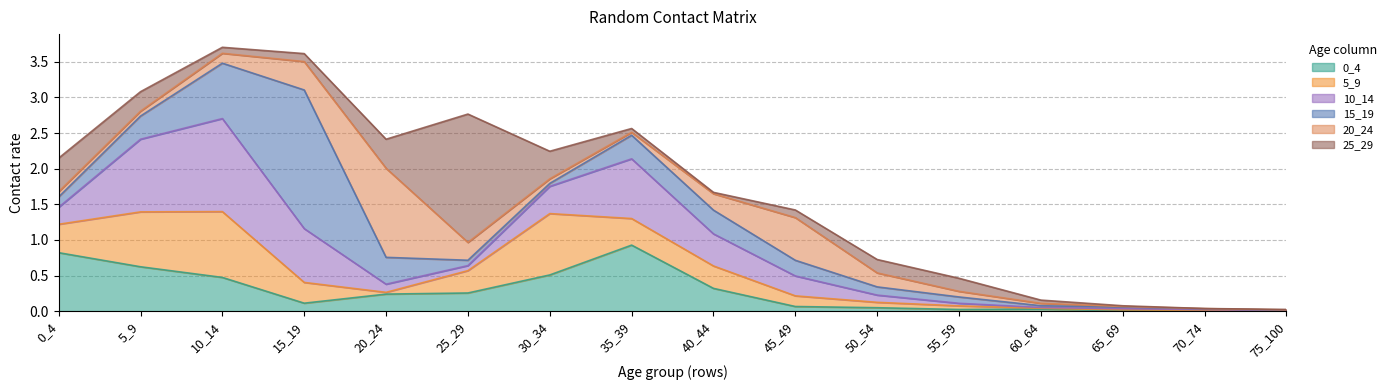

True or false: 20_24 and 0_4 cross at least once.

True